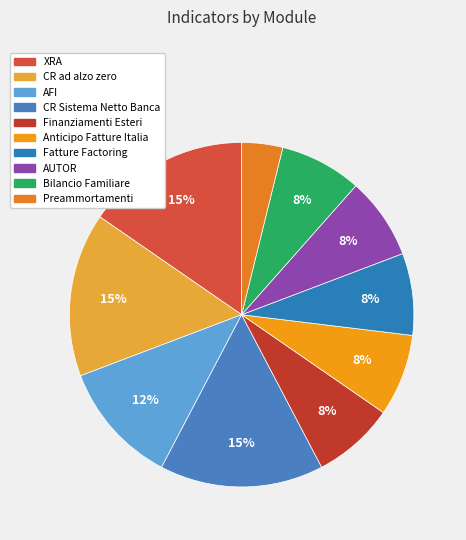

Rank the categories by value from lowest to highest.

Preammortamenti, Finanziamenti Esteri, Anticipo Fatture Italia, Fatture Factoring, AUTOR, Bilancio Familiare, AFI, XRA, CR ad alzo zero, CR Sistema Netto Banca